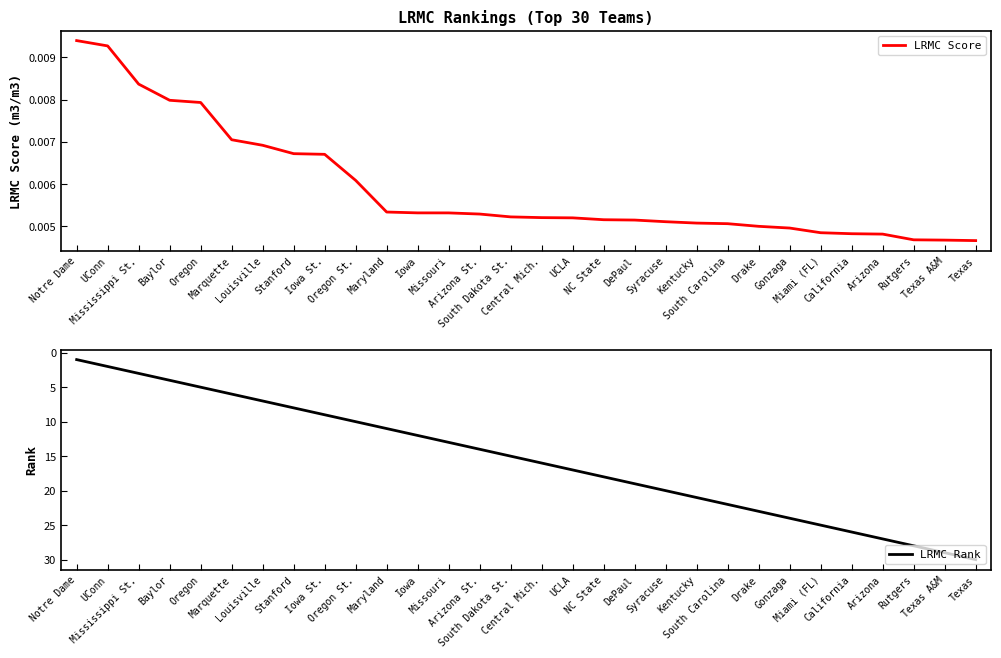

What is the value of the LRMC Rank point at the 22nd from the left?

22.0